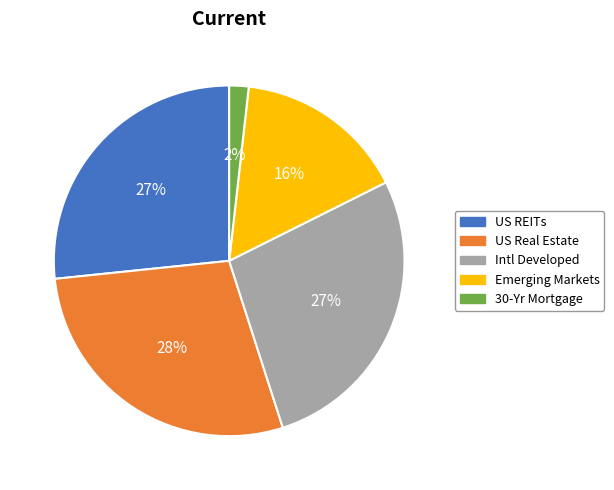

To the nearest percent, what percentage of the pie is Intl Developed?

27%